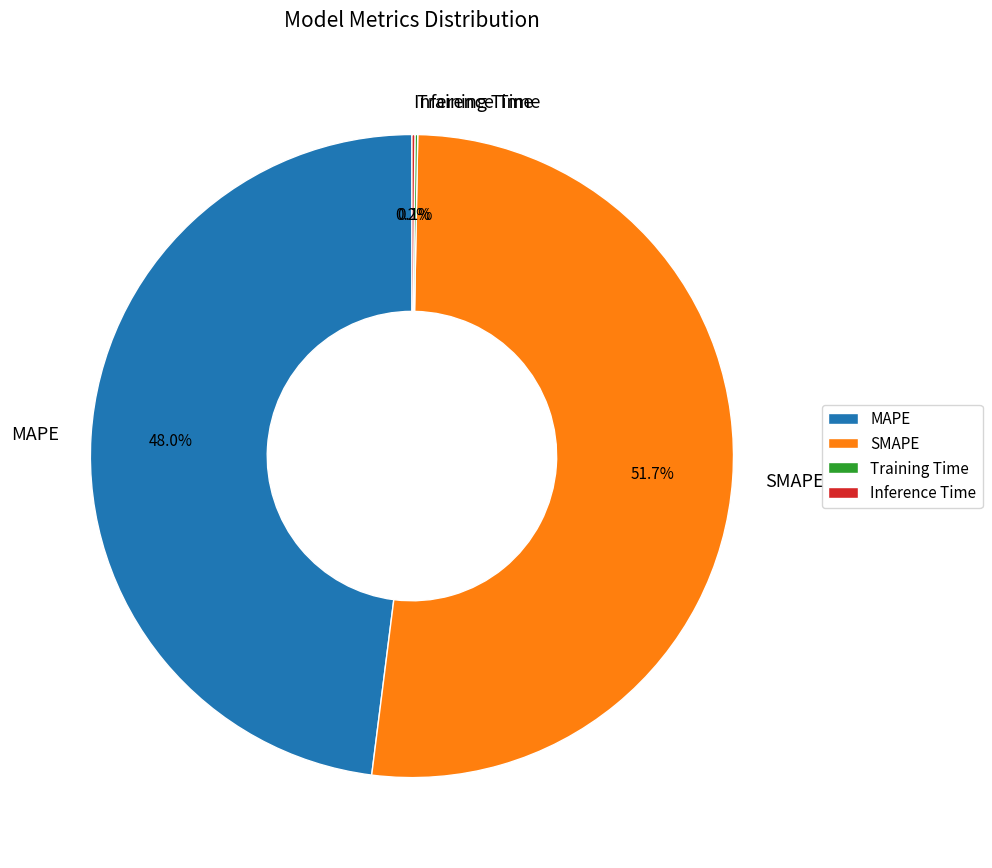

Is there a majority slice in this chart?

Yes